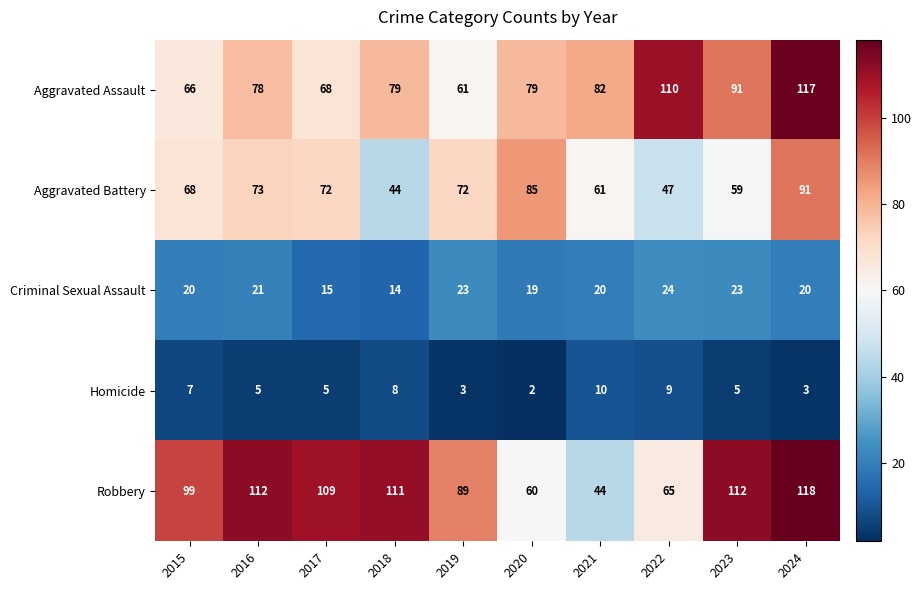

What is the sum of the Aggravated Battery values at 2021 and 2024?

152